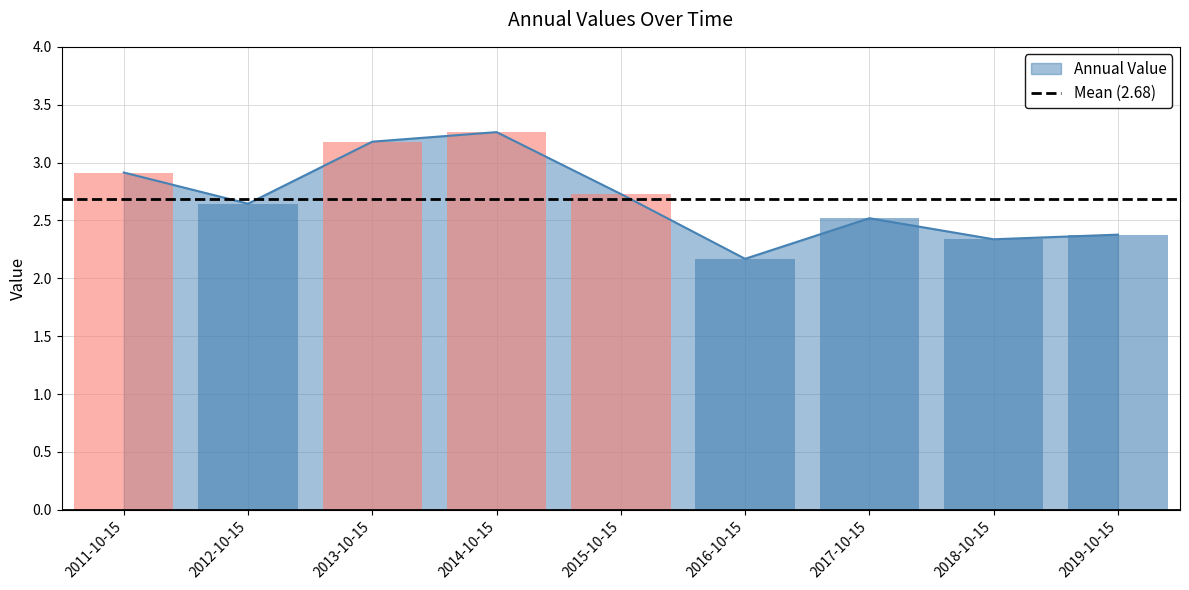

What is the minimum value shown in the chart?

2.2